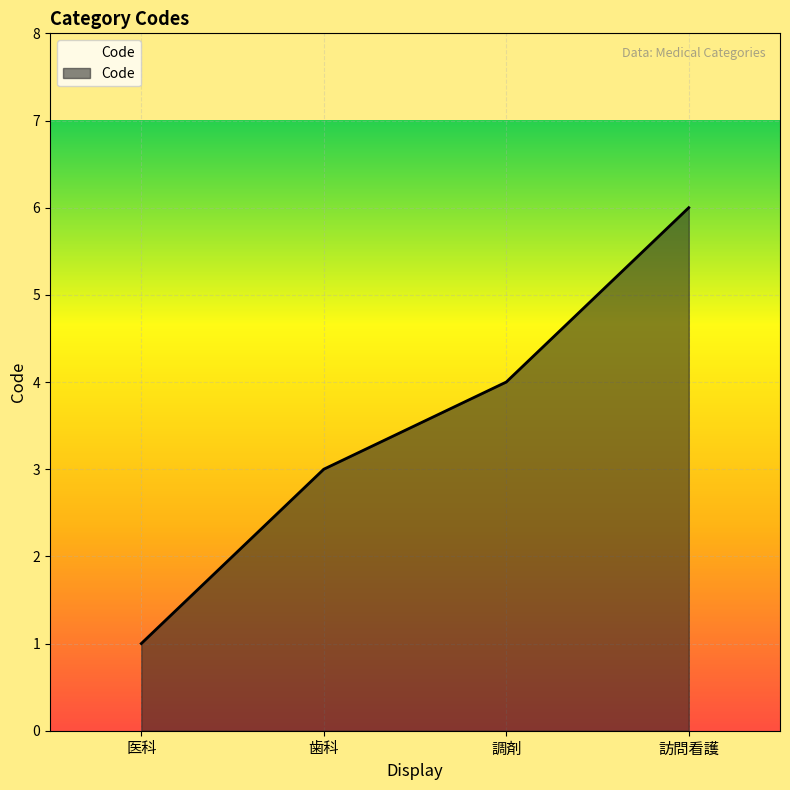

The value at 歯科 is 3. True or false?

True